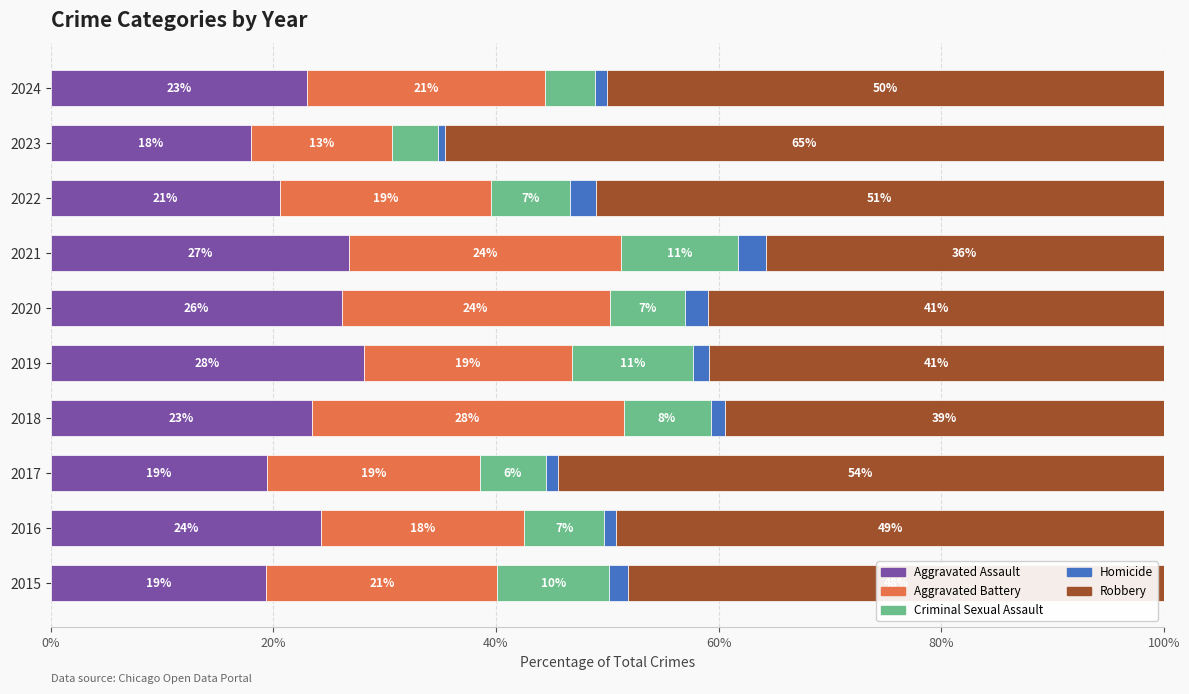

What is the difference between the second highest and minimum values in the Aggravated Assault series?

8.9